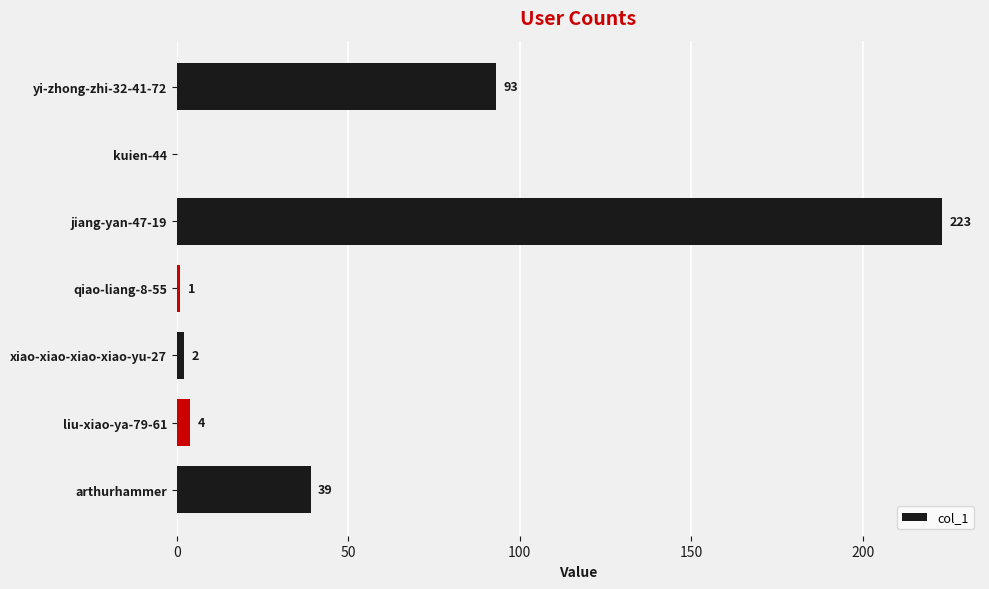

What is the average value?

52